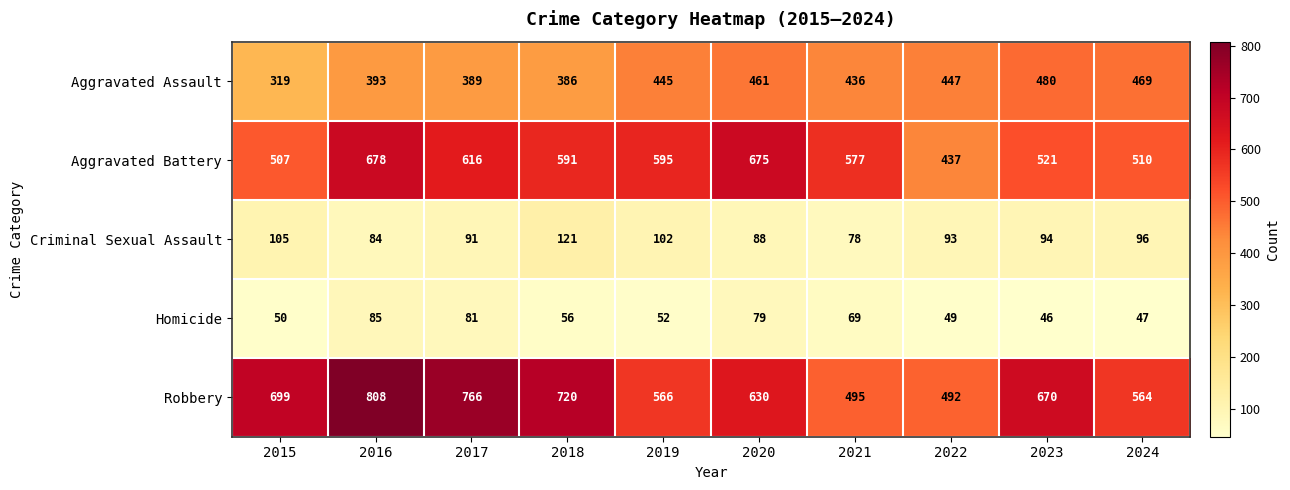

Where is Homicide nearest to the value 65?

2021